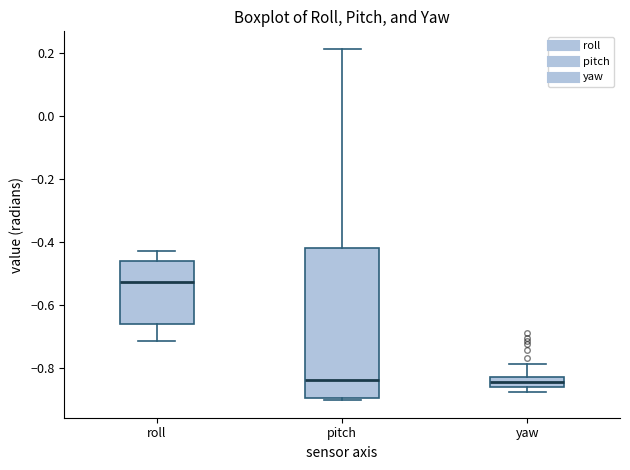

Where is the upper edge of the box for pitch on the y-axis? The values are not printed on the chart, so give them approximately, as read against the axis.

-0.42